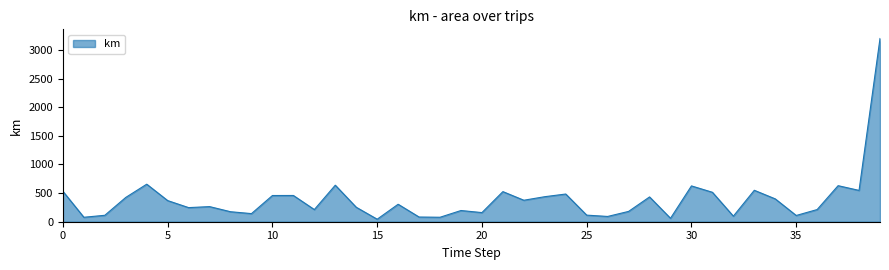

What is the difference between the maximum and minimum values?

3157.0